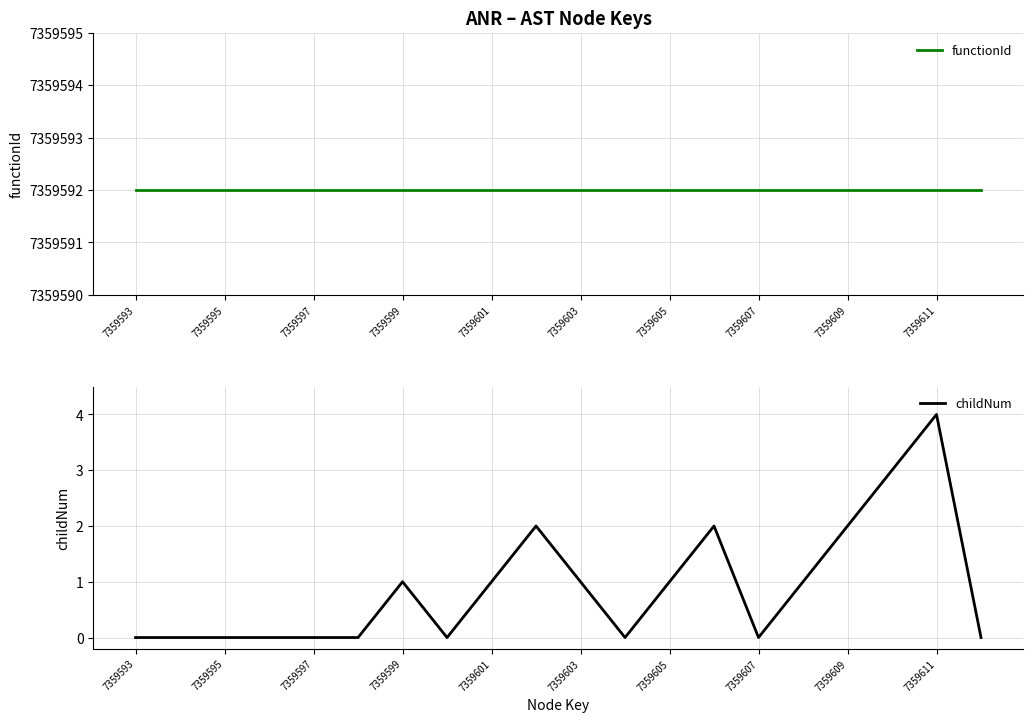

Rank the series by their average value, from lowest to highest.

childNum, functionId